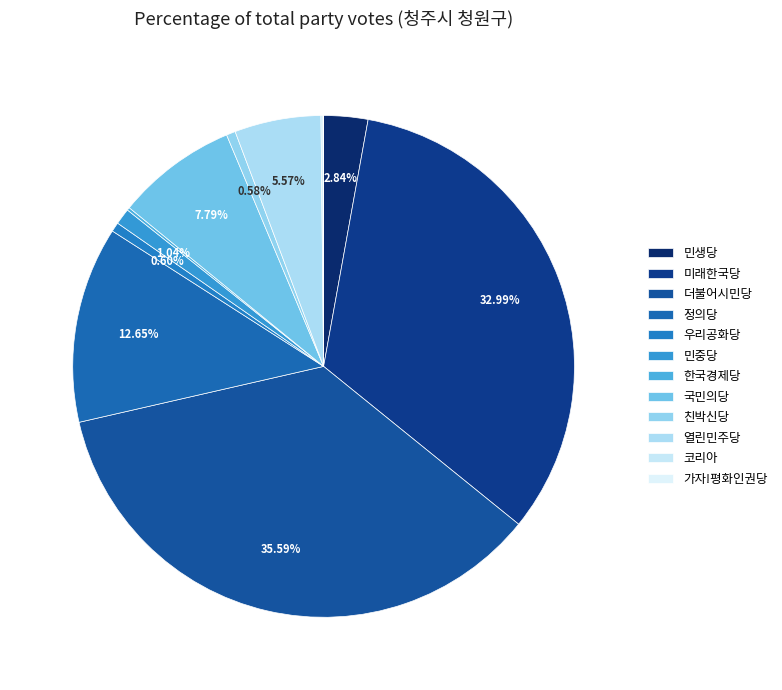

What is the largest slice in the pie chart?

더불어시민당